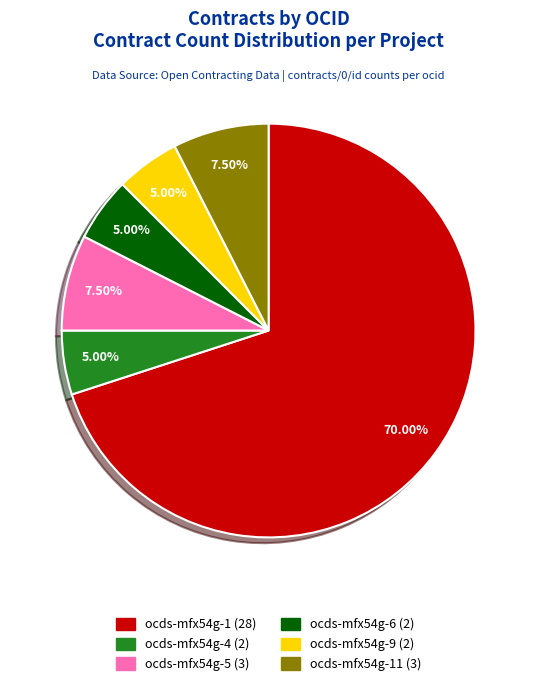

Is there any slice that represents more than half of the pie?

Yes